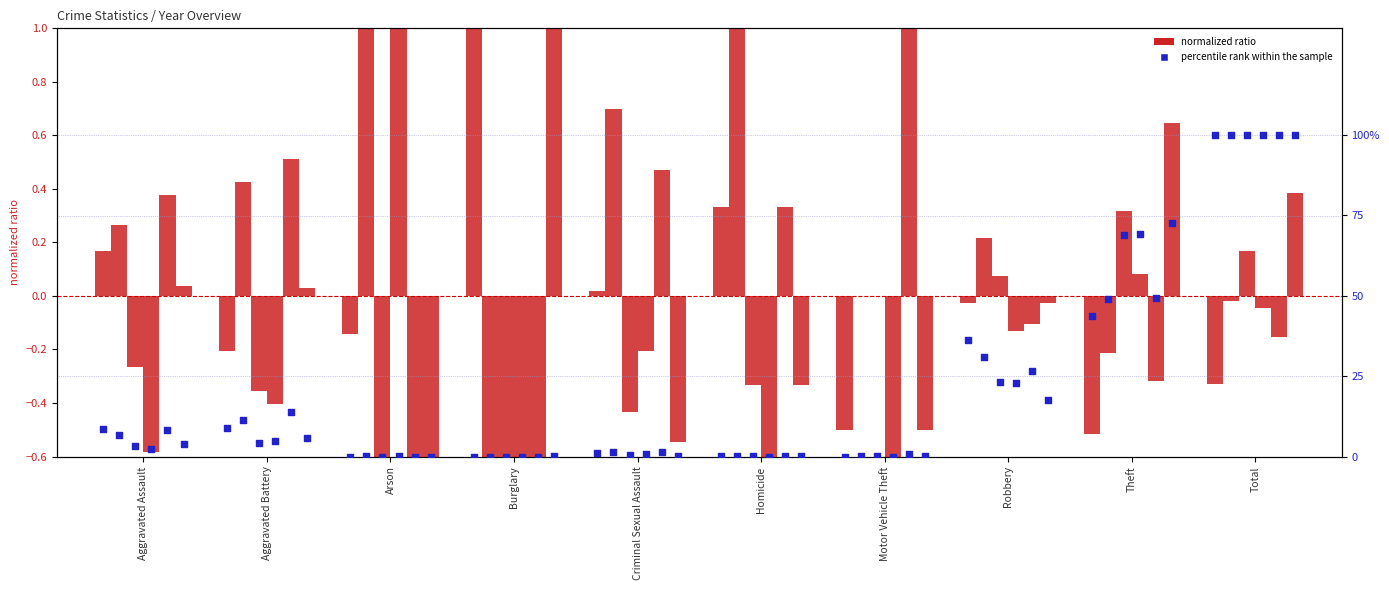

At which category is the sum across all series the highest?

Total